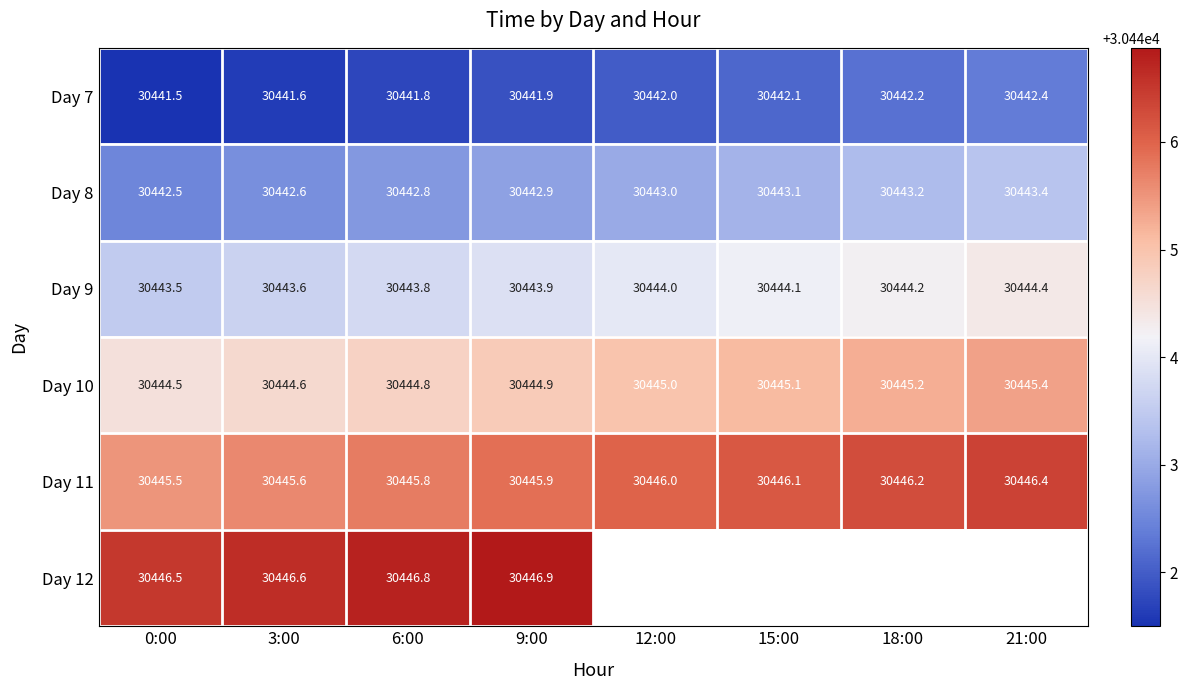

Between 21:00 and 18:00, which is larger?

21:00